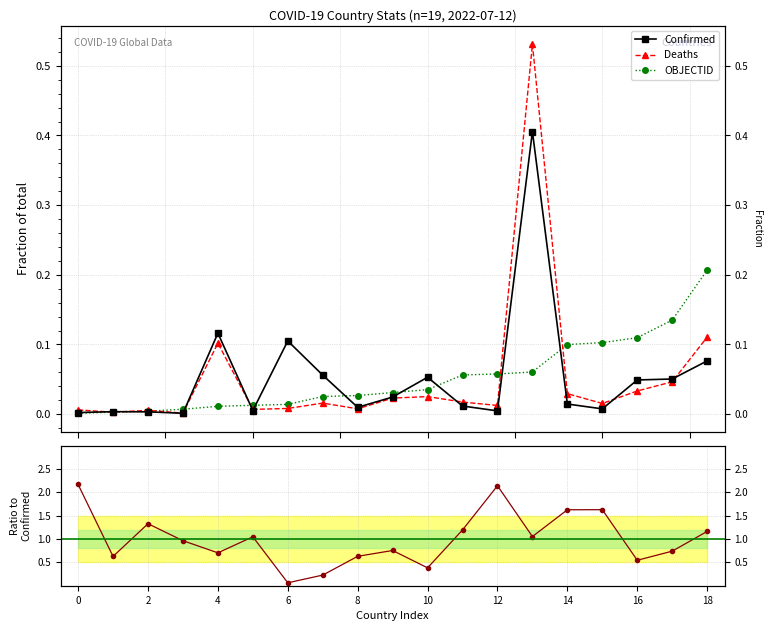

Reading left to right, extract all data points from this chart.

Confirmed: 0.0	0.0	0.0	0.0	0.1	0.0	0.1	0.1	0.0	0.0	0.1	0.0	0.0	0.4	0.0	0.0	0.0	0.1	0.1
Deaths: 0.0	0.0	0.0	0.0	0.1	0.0	0.0	0.0	0.0	0.0	0.0	0.0	0.0	0.5	0.0	0.0	0.0	0.0	0.1
OBJECTID: 0.0	0.0	0.0	0.0	0.0	0.0	0.0	0.0	0.0	0.0	0.0	0.1	0.1	0.1	0.1	0.1	0.1	0.1	0.2
Deaths/Confirmed ratio: 2.2	0.6	1.3	1.0	0.7	1.0	0.1	0.2	0.6	0.8	0.4	1.2	2.1	1.1	1.6	1.6	0.5	0.7	1.2